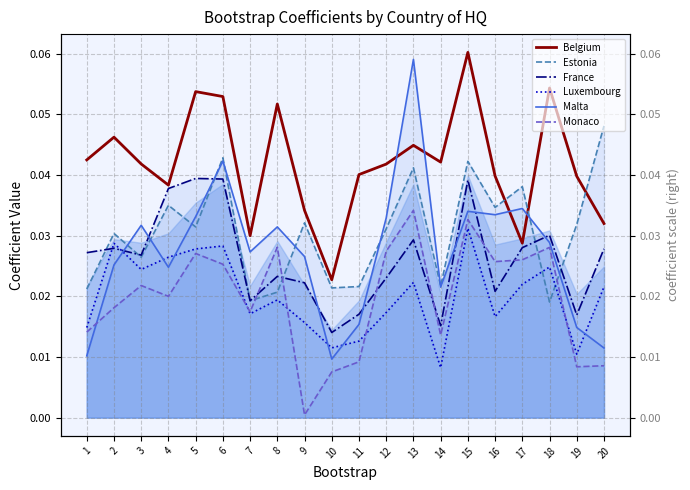

At which category does the chart reach its minimum across all series?

9